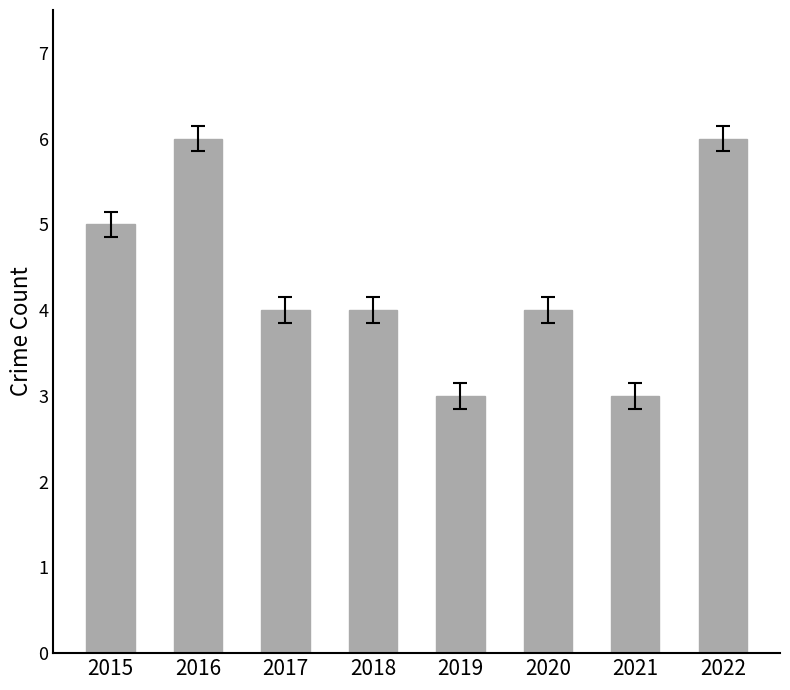

Reading left to right, extract all data points from this chart.

2015=5	2016=6	2017=4	2018=4	2019=3	2020=4	2021=3	2022=6